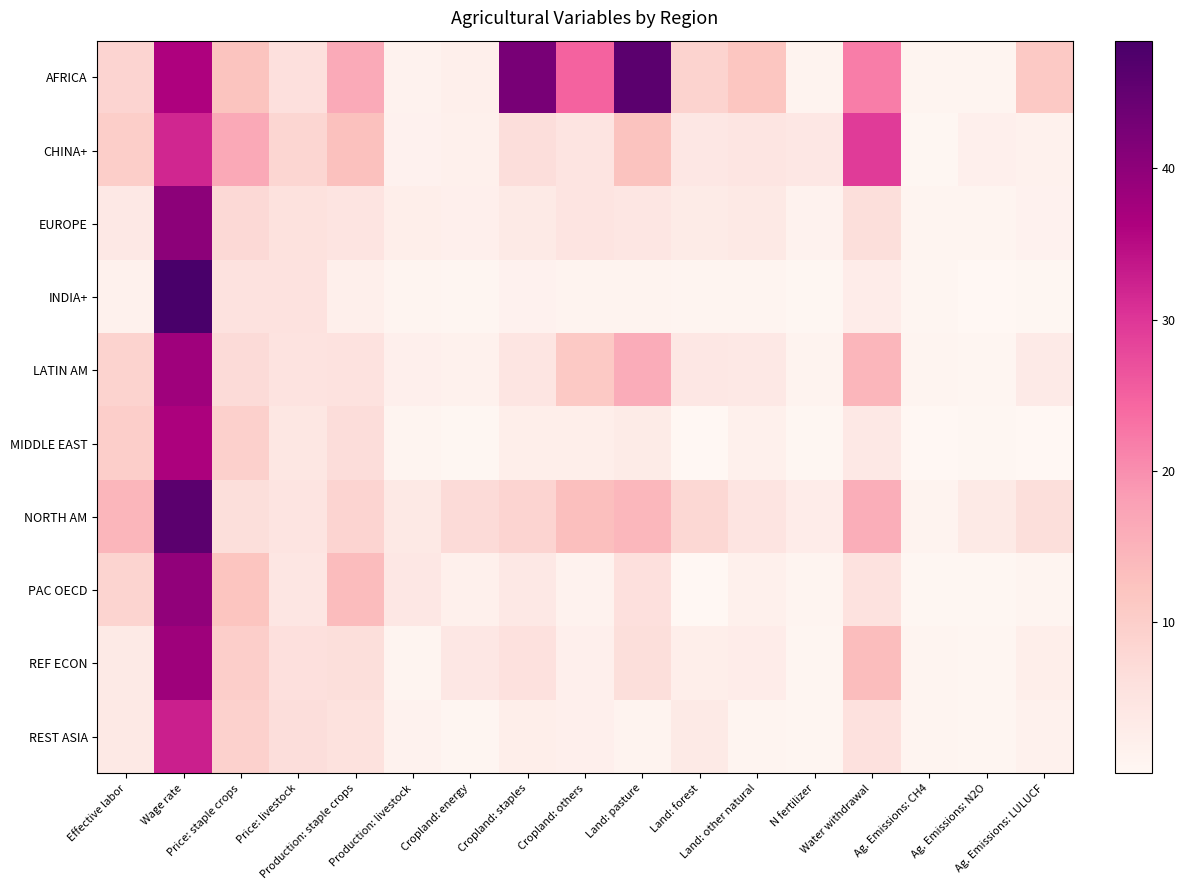

Rank the series at Effective labor from lowest to highest value.

INDIA+, REF ECON, REST ASIA, EUROPE, AFRICA, PAC OECD, LATIN AM, MIDDLE EAST, CHINA+, NORTH AM